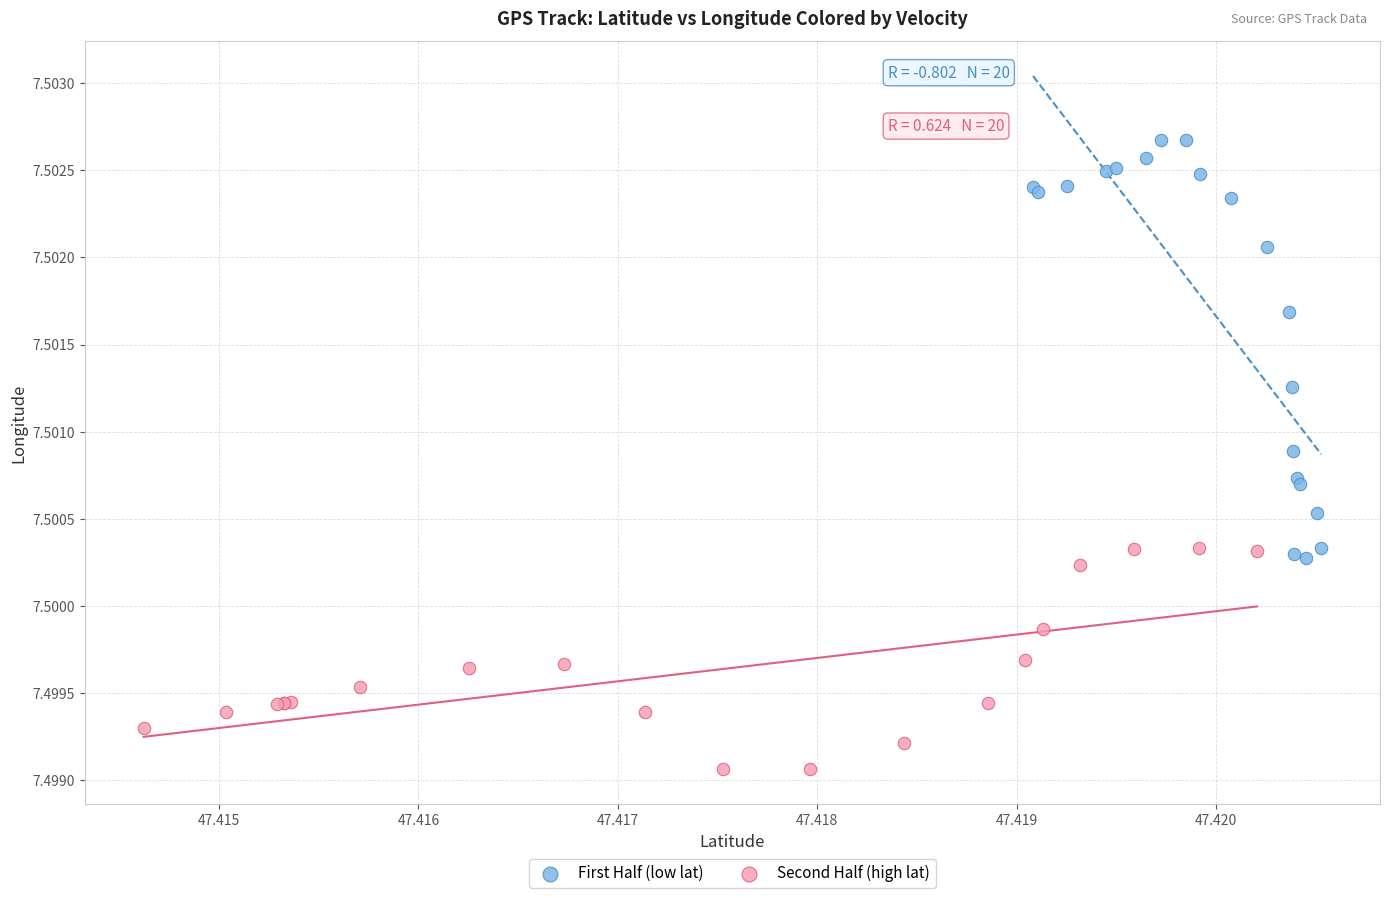

Which series contains the lowest Y value?

Second Half (high lat)